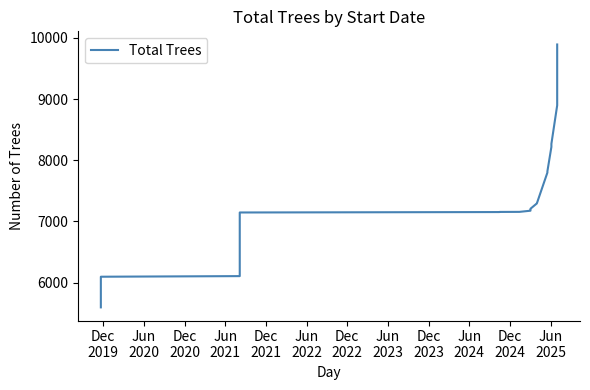

How many lines are shown in the chart?

1